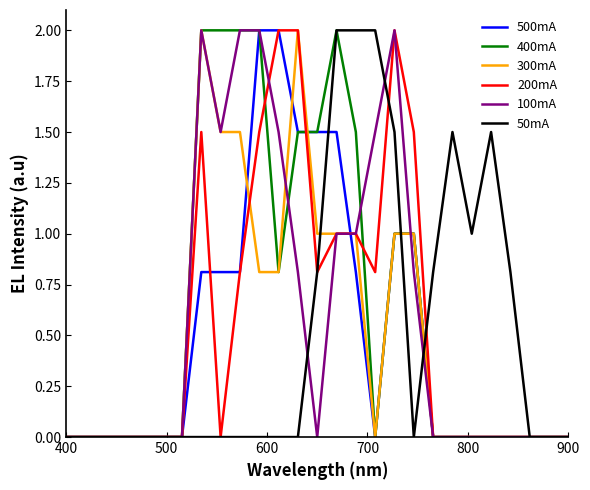

How many categories are shown in the chart?

27